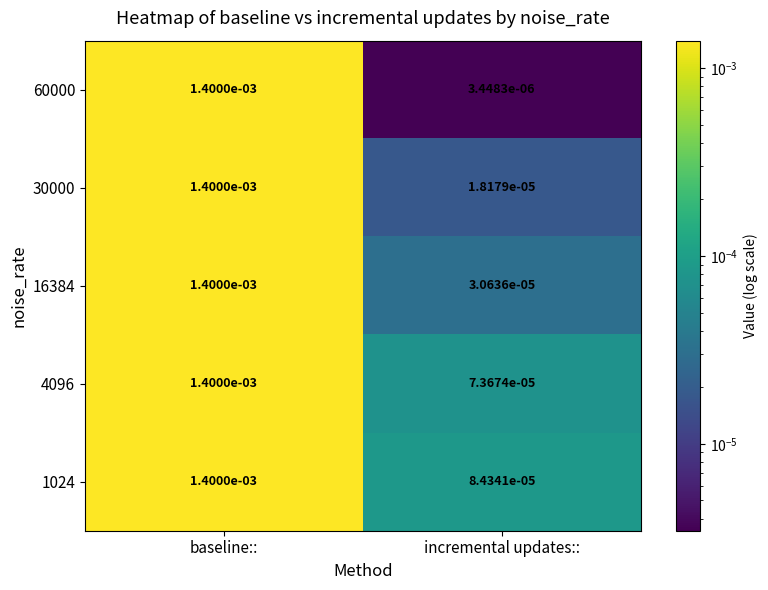

At incremental updates::, list the series in order from smallest to largest.

60000, 30000, 16384, 4096, 1024